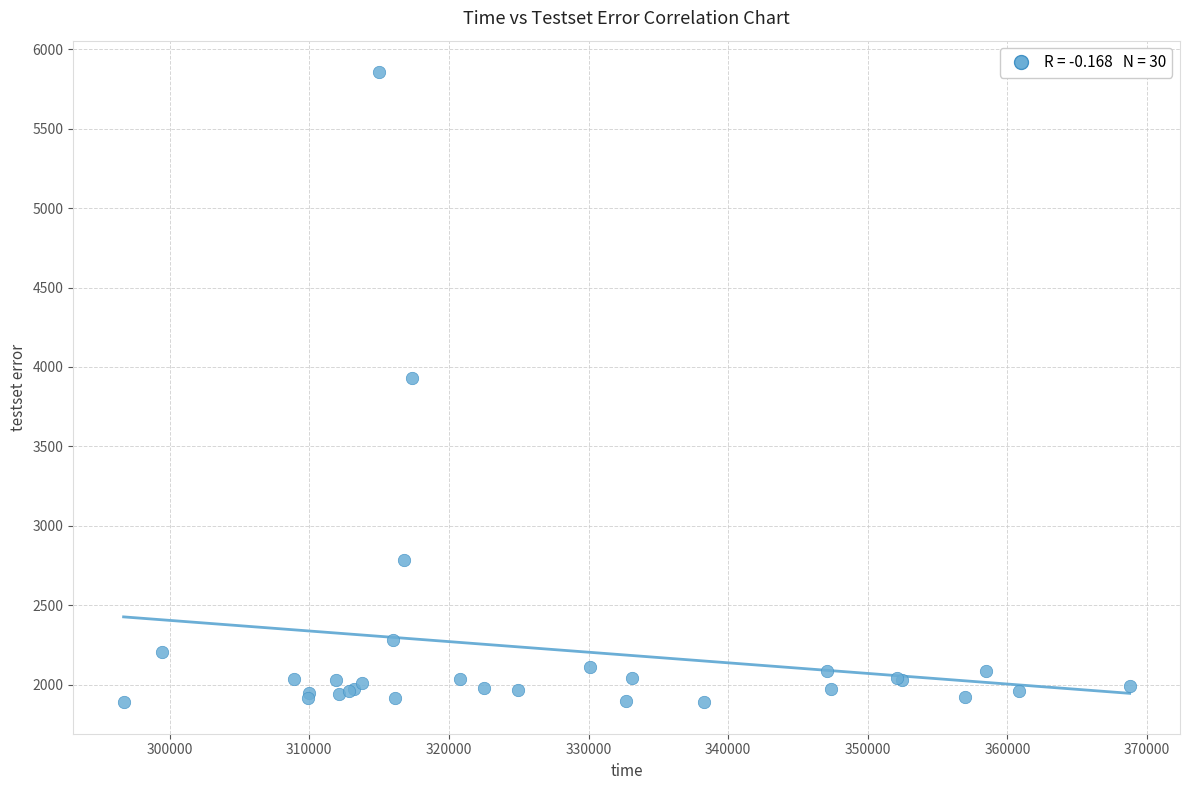

What Y value in the scatter plot is closest to 3872?

3929.1